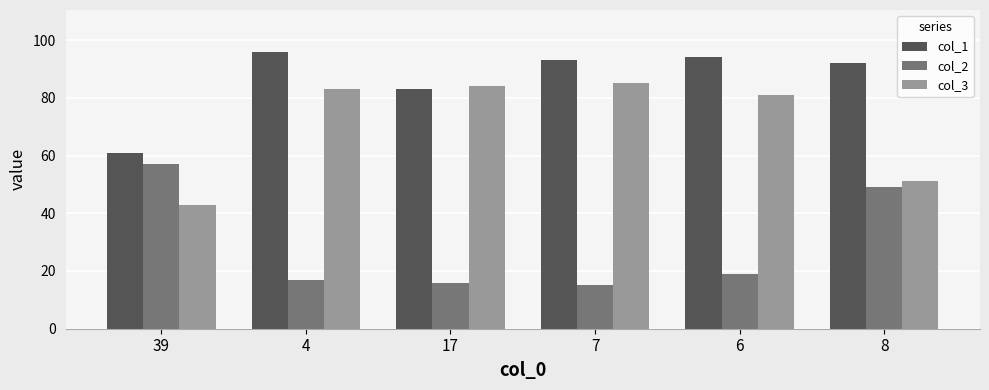

What is the maximum value for col_1?

96